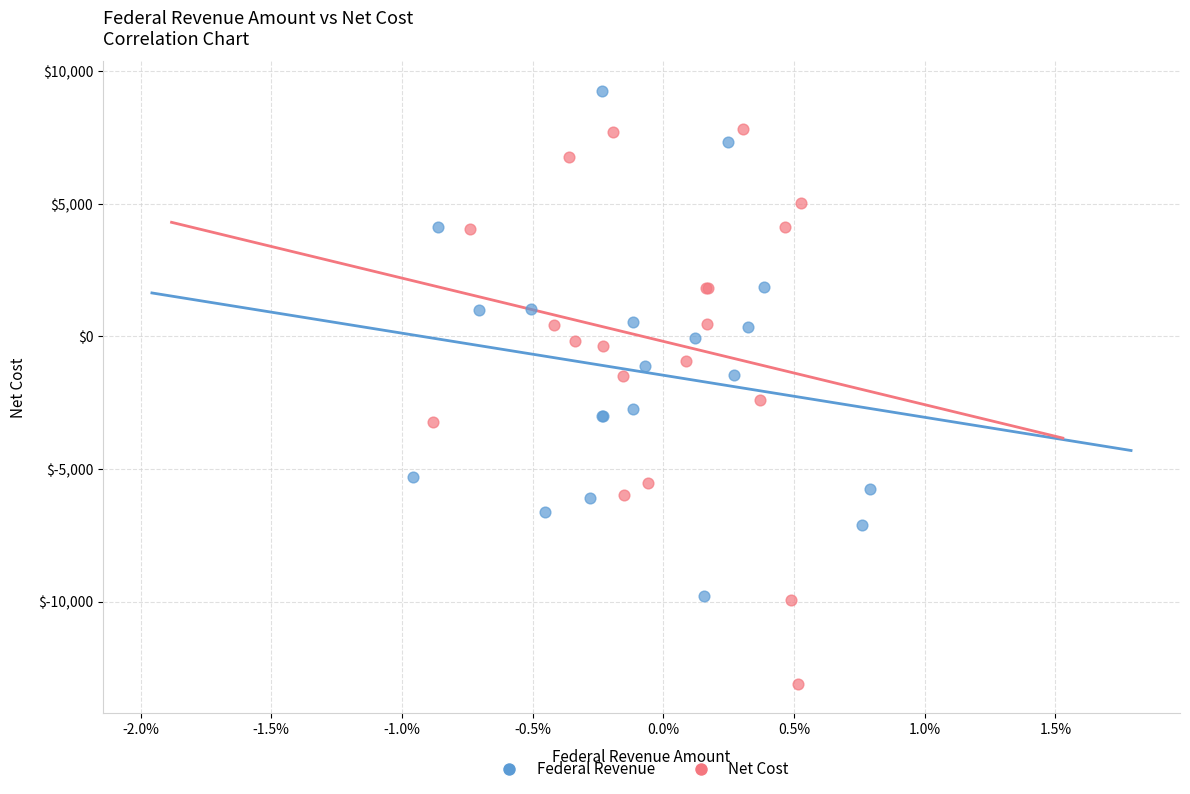

Which series reaches the maximum Y coordinate?

Federal Revenue